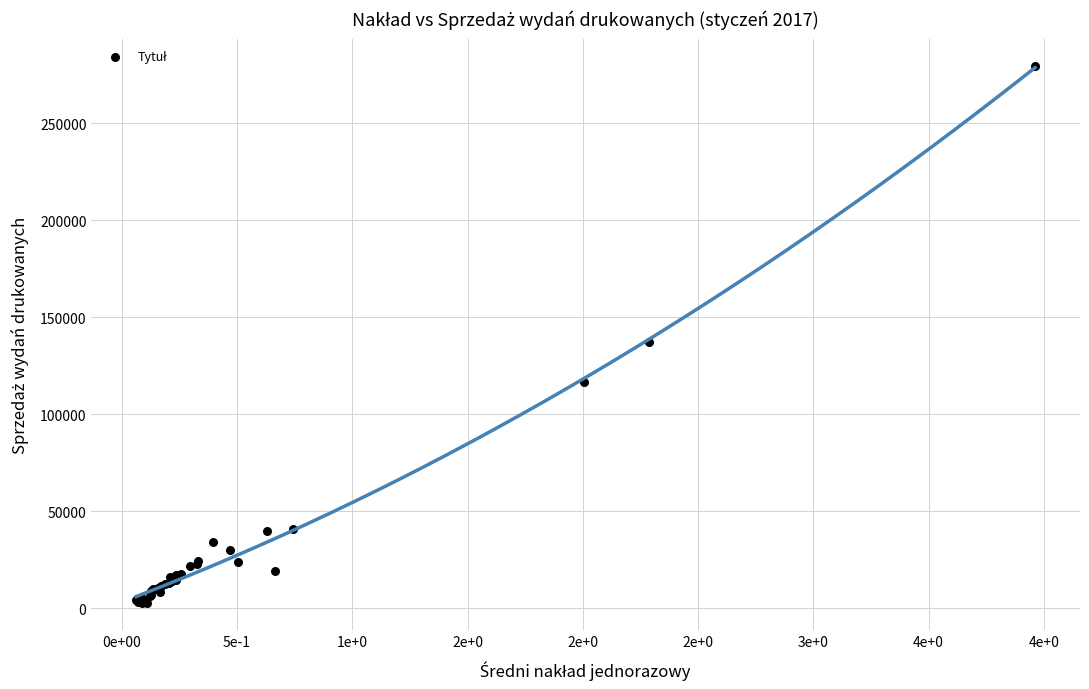

What Y value in the scatter plot is closest to 141160?

137108